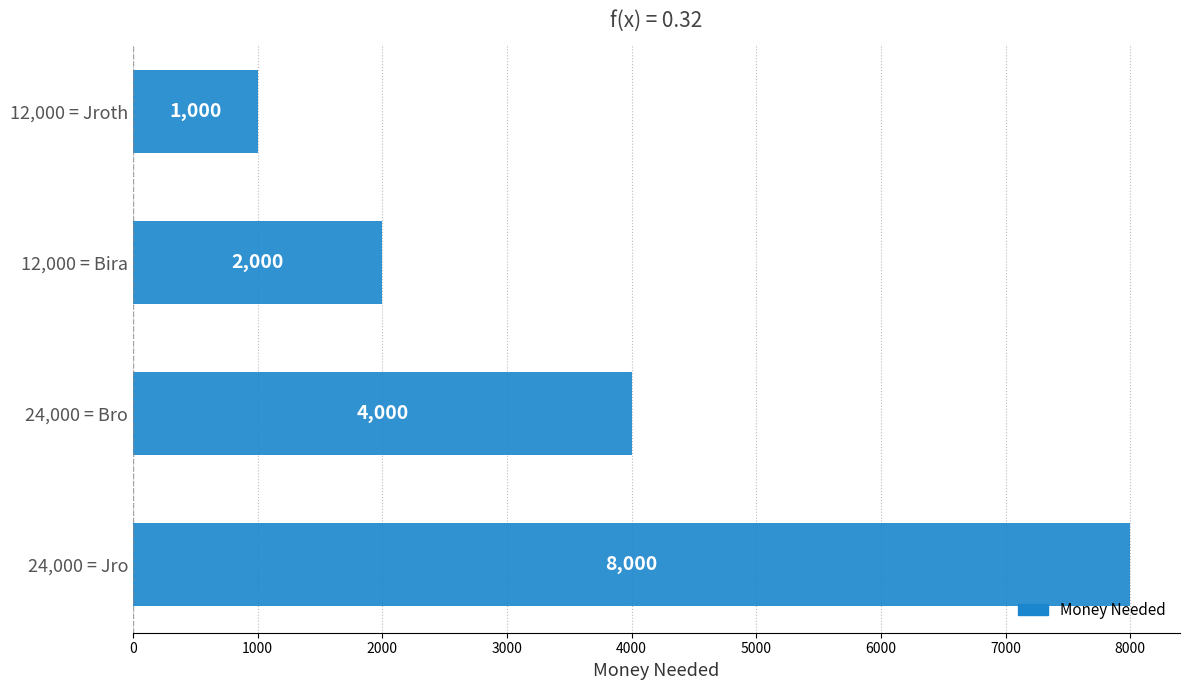

Which label corresponds to the smallest value in the chart?

12,000 = Jroth